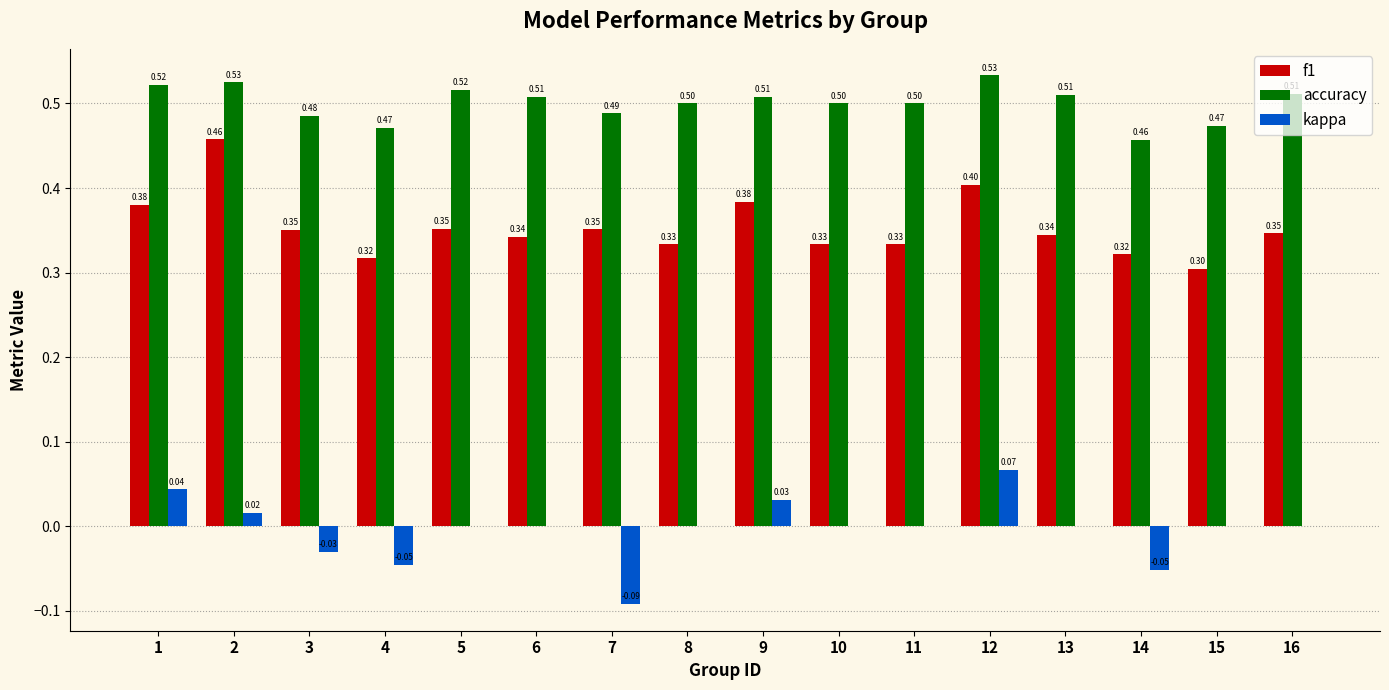

Is it true that kappa equals -0.0 at 4?

True